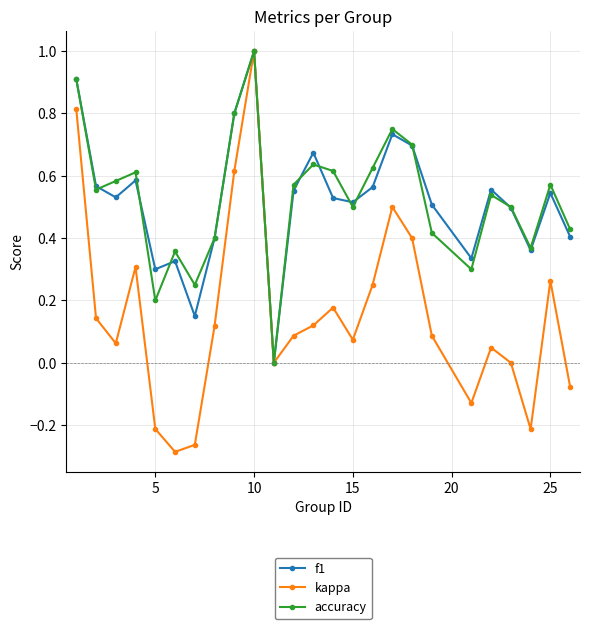

How many values in f1 are above zero?

24